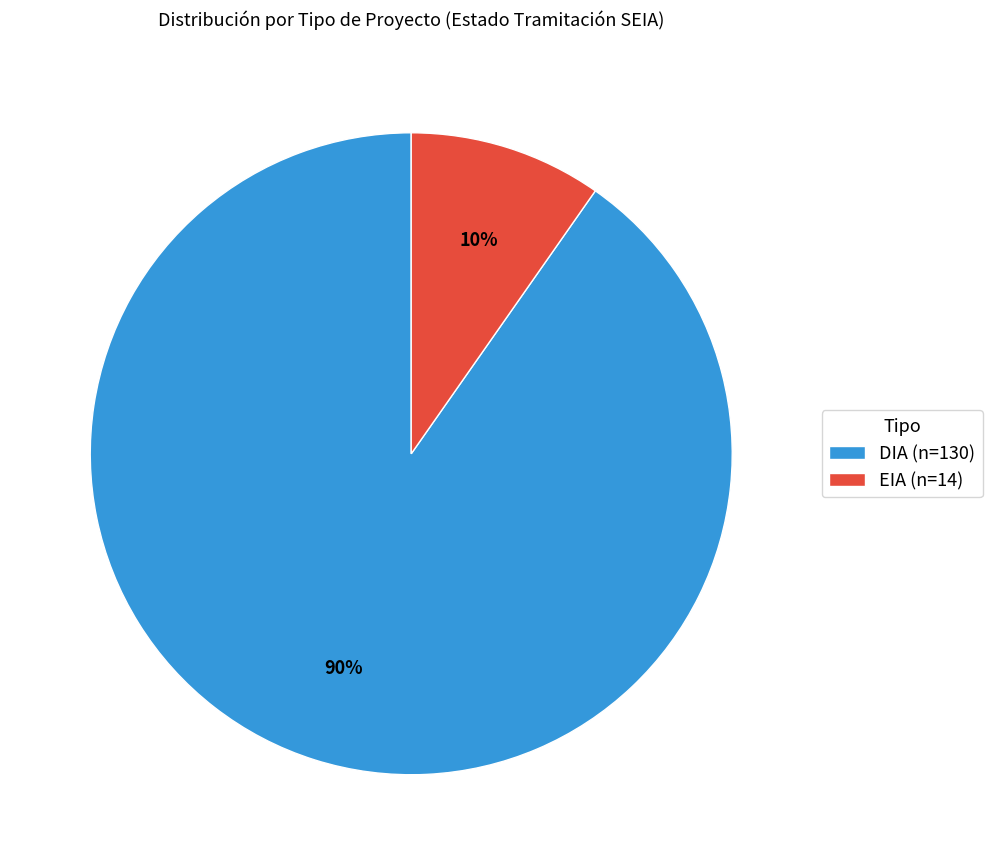

Which slice is the smallest?

EIA